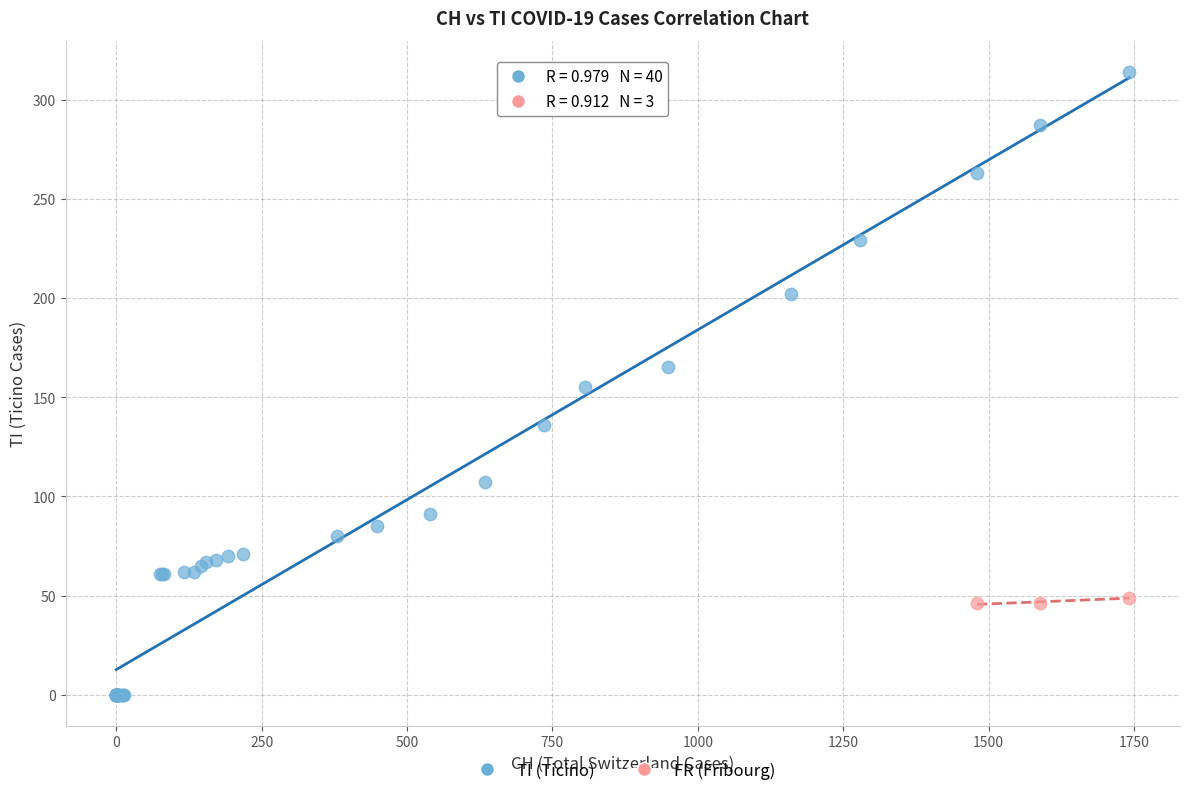

Which series contains the lowest Y value?

TI (Ticino)